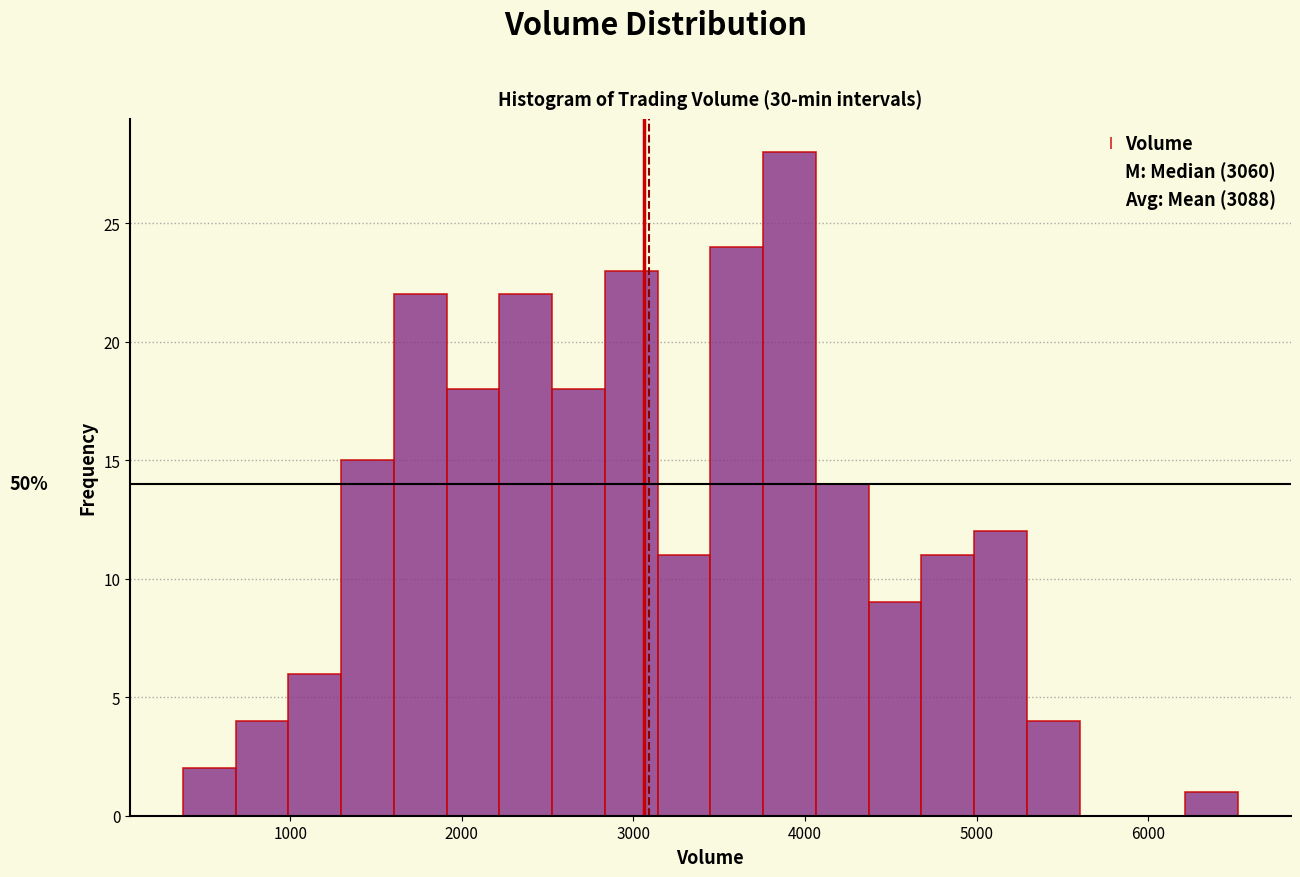

Read against the x-axis, roughly where is the centre of the tallest bar?

3900